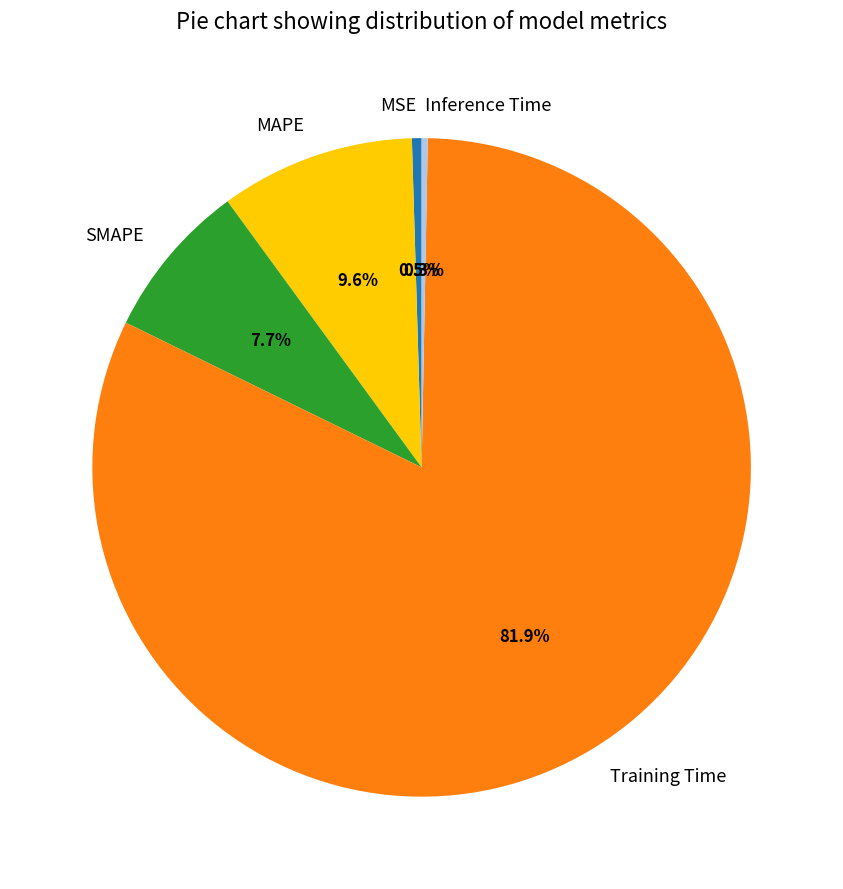

Count the number of slices in the pie.

5